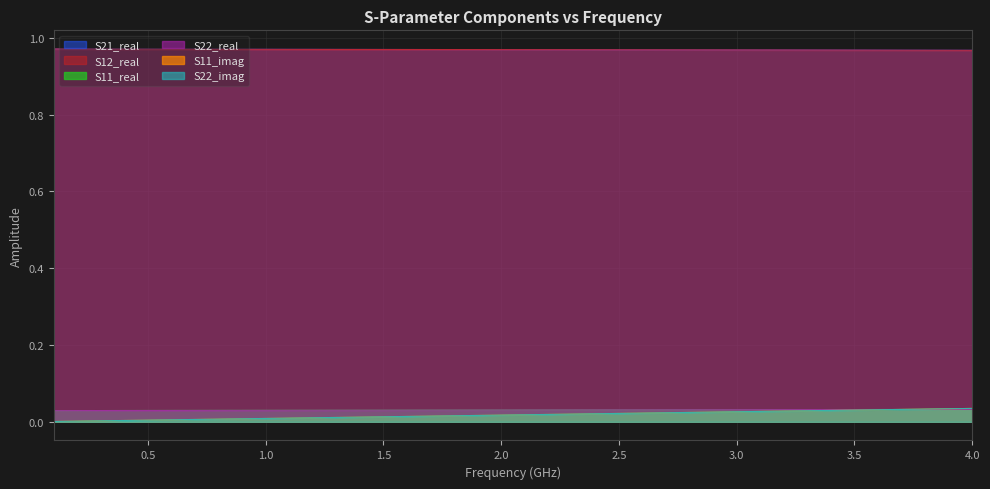

Does the chart have visible grid lines?

Yes